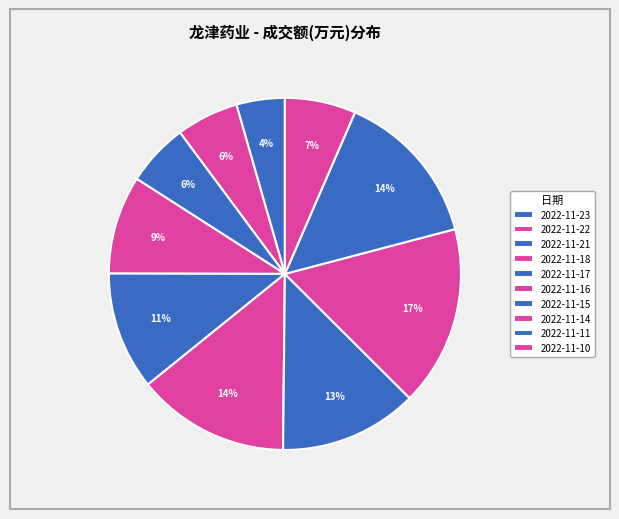

Is it true that 2022-11-10 is 7% of the pie?

True